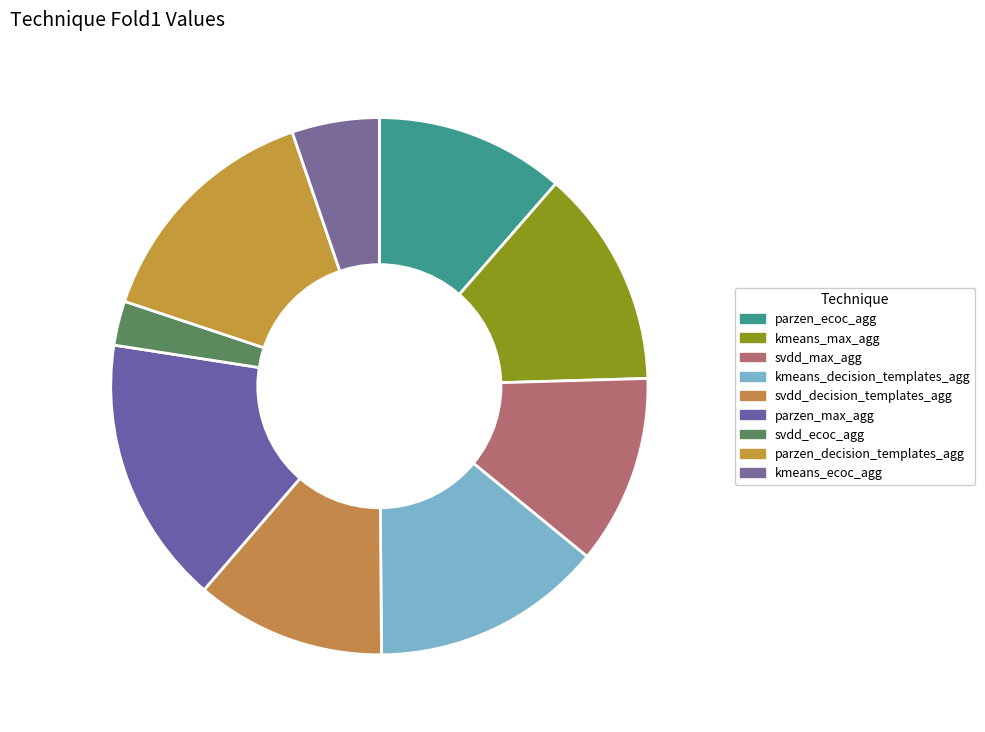

To the nearest percent, what is the difference between the largest and smallest slice percentages?

13%